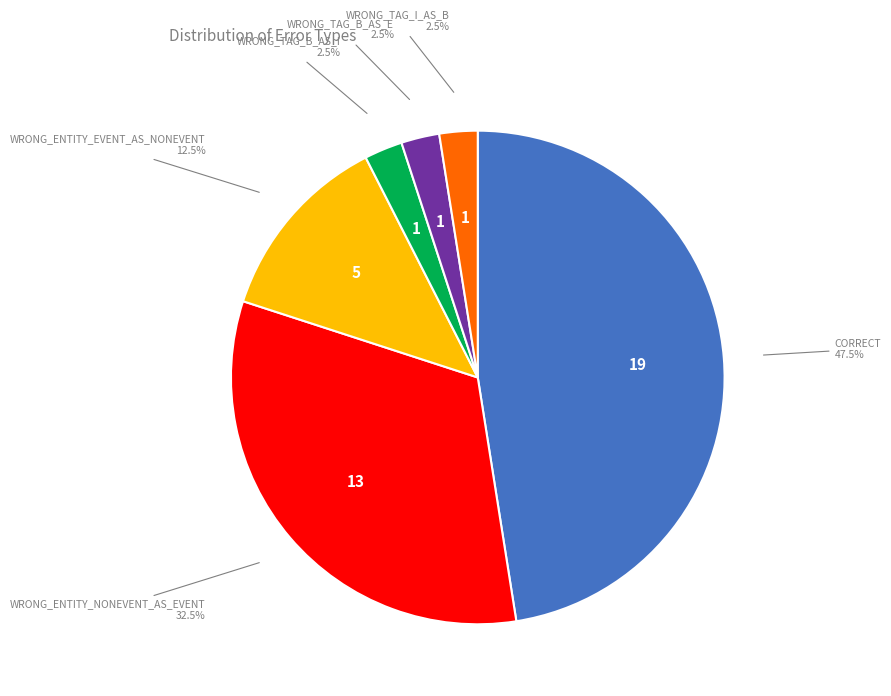

Is there a majority slice in this chart?

No